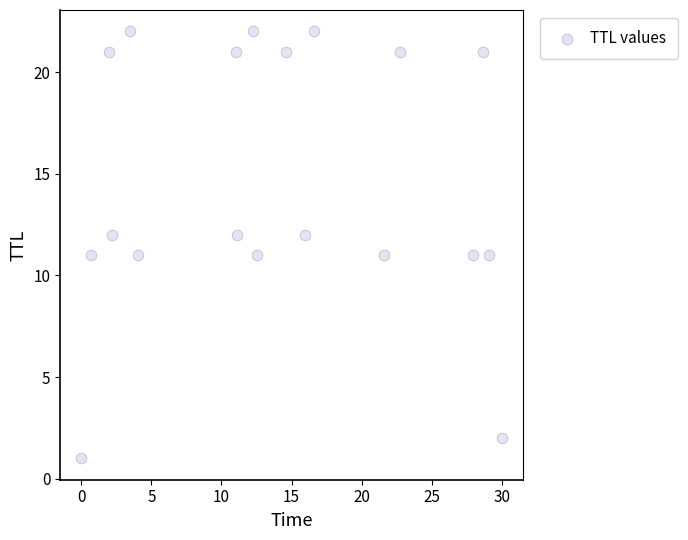

What is the range of Y values (max minus min)?

21